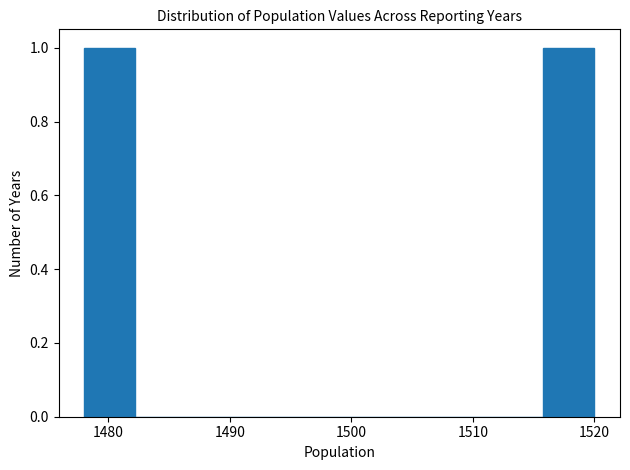

Reading left to right, transcribe this chart: for each bar, give the range it covers on the x-axis and its height. Neither the bar edges nor the heights are printed on the chart, so give them approximately, as read against the axes.

1478.0 to 1482.2: 1
1482.2 to 1486.4: 0
1486.4 to 1490.6: 0
1490.6 to 1494.8: 0
1494.8 to 1499.0: 0
1499.0 to 1503.2: 0
1503.2 to 1507.4: 0
1507.4 to 1511.6: 0
1511.6 to 1515.8: 0
1515.8 to 1520.0: 1